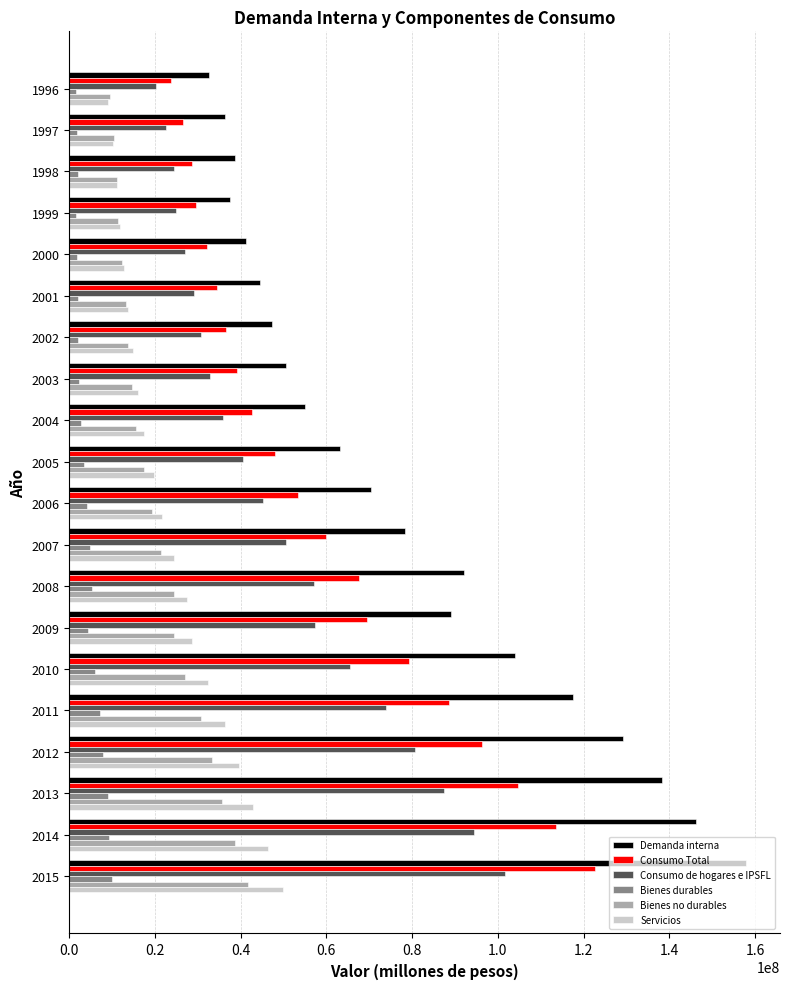

Which category has the highest value in the Bienes no durables series?

2015